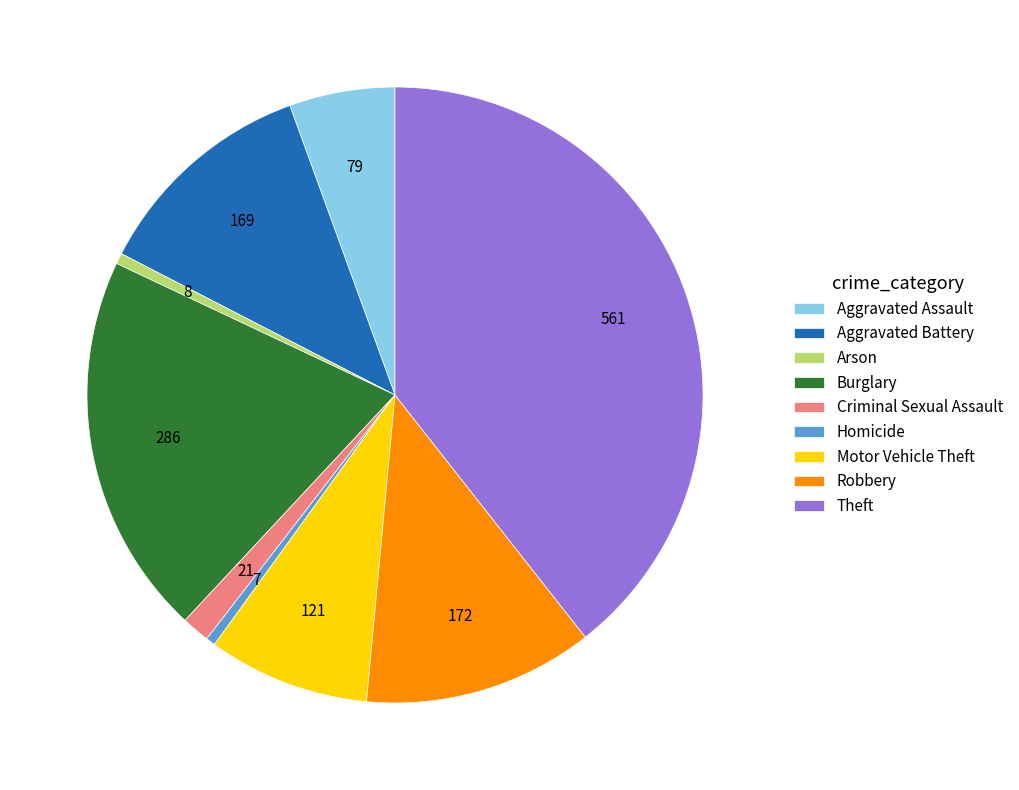

What is the largest slice in the pie chart?

Theft